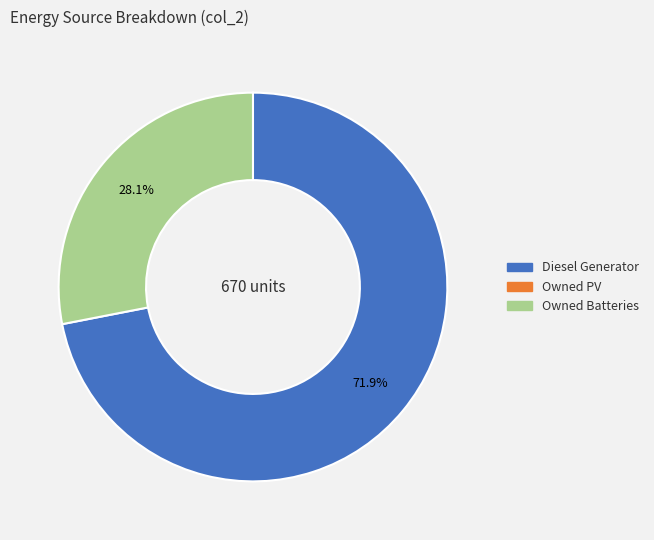

Is there a majority slice in this chart?

Yes